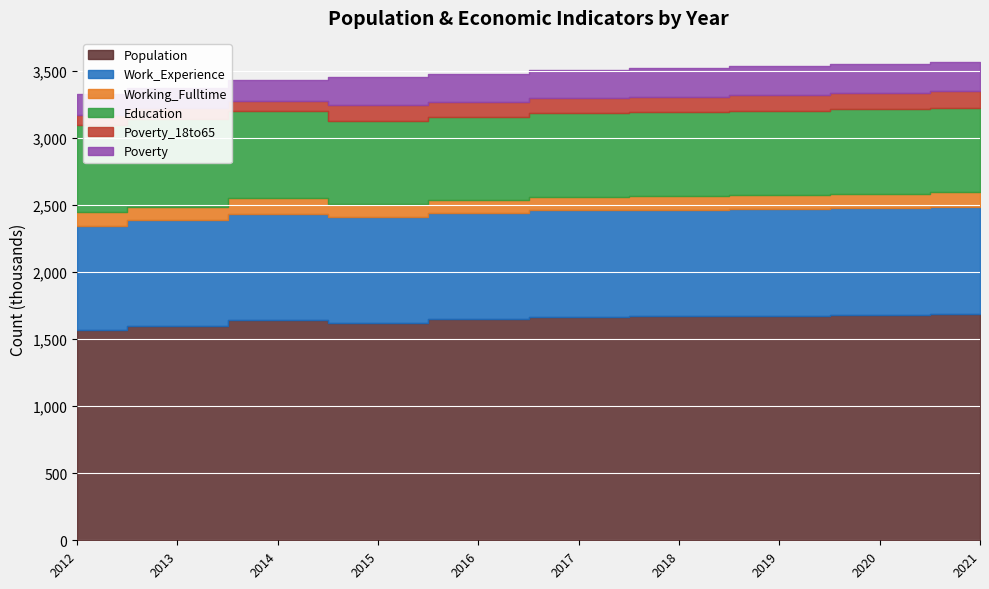

What is the minimum value for Working_Fulltime?

95